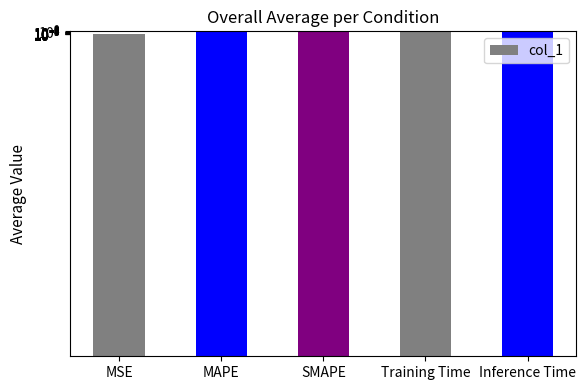

Reading left to right, what are all the values shown in this chart?

MSE=0.0	MAPE=0.0	SMAPE=0.0	Training Time=2.8	Inference Time=0.0